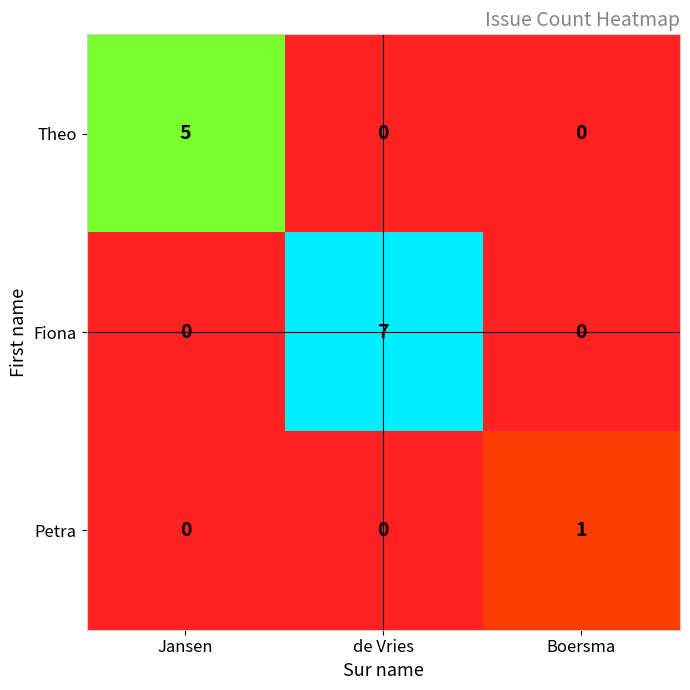

Which series has the largest total across all categories?

Fiona